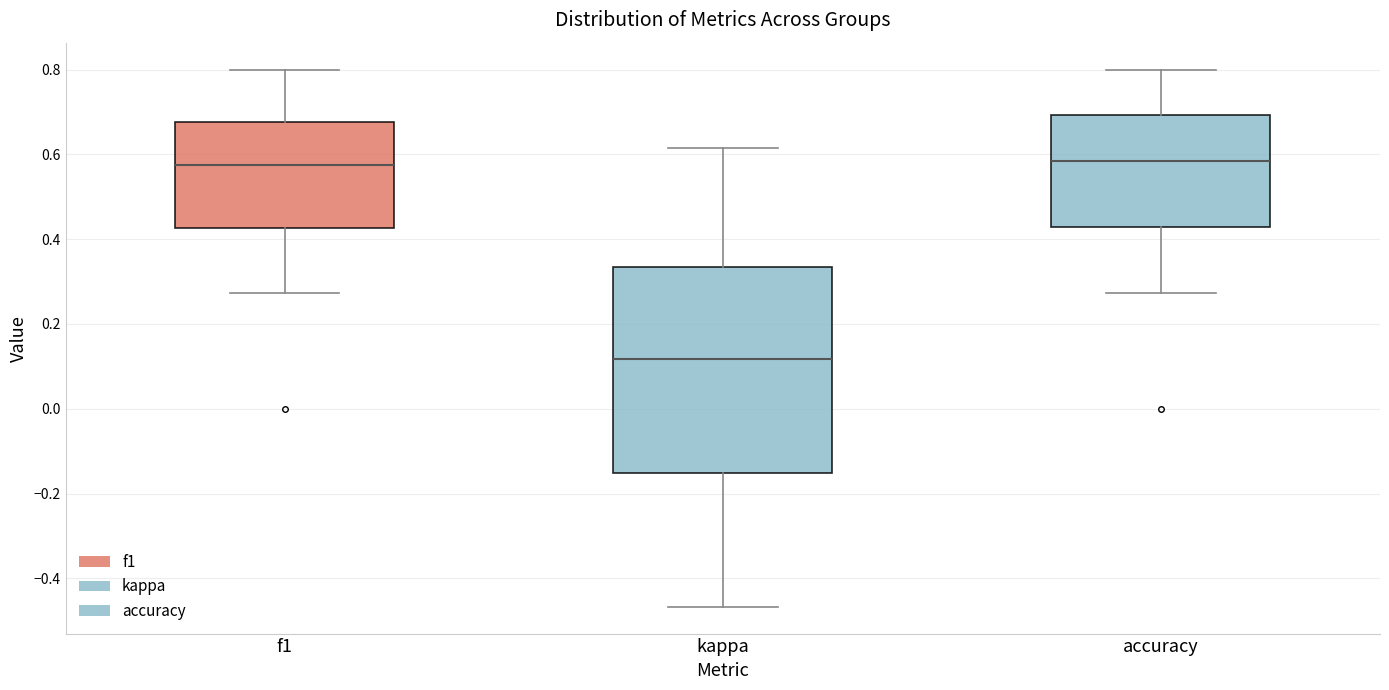

Reading left to right, transcribe this box plot: for each box, give where its median line is, the range the box spans, and where its two whiskers end, as read against the y-axis. The values are not printed on the chart, so give them approximately, as read against the axis.

f1: median 0.58, box 0.42 to 0.68, whiskers 0.28 to 0.80
kappa: median 0.12, box -0.16 to 0.34, whiskers -0.46 to 0.62
accuracy: median 0.58, box 0.42 to 0.70, whiskers 0.28 to 0.80